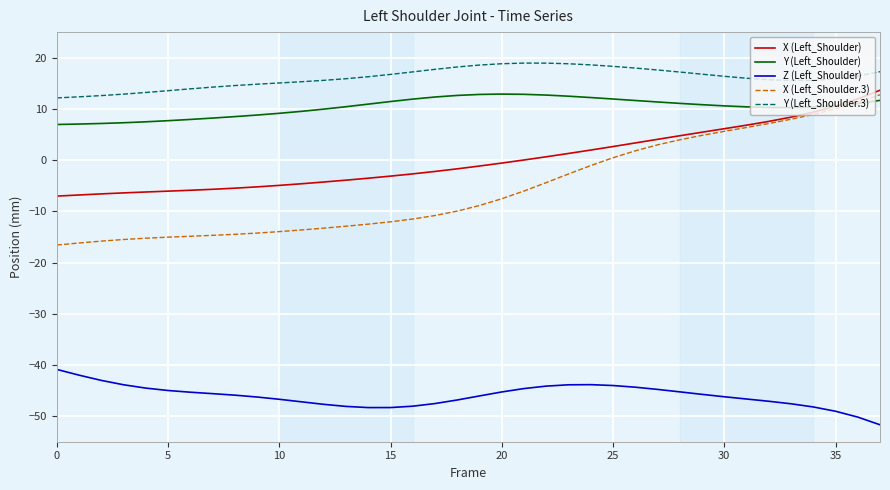

True or false: Y (Left_Shoulder.3) and Z (Left_Shoulder) cross at least once.

False